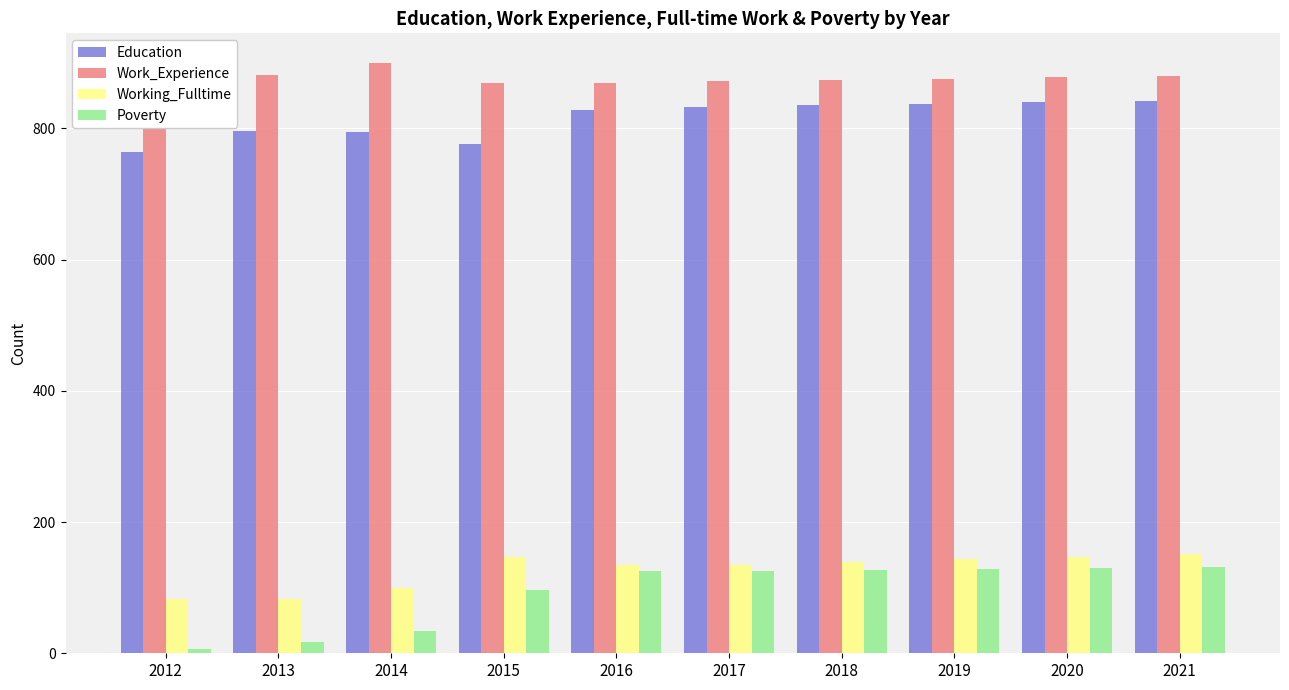

What is the value of the Education bar at the 5th from the left?

828